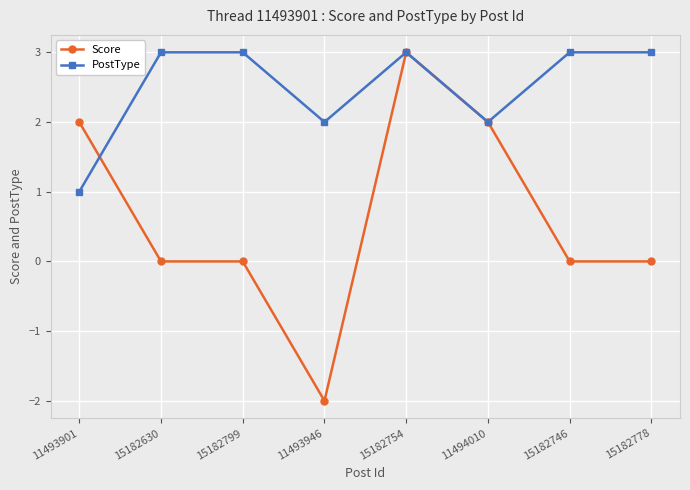

The PostType series shows 4 at 15182630. True or false?

False